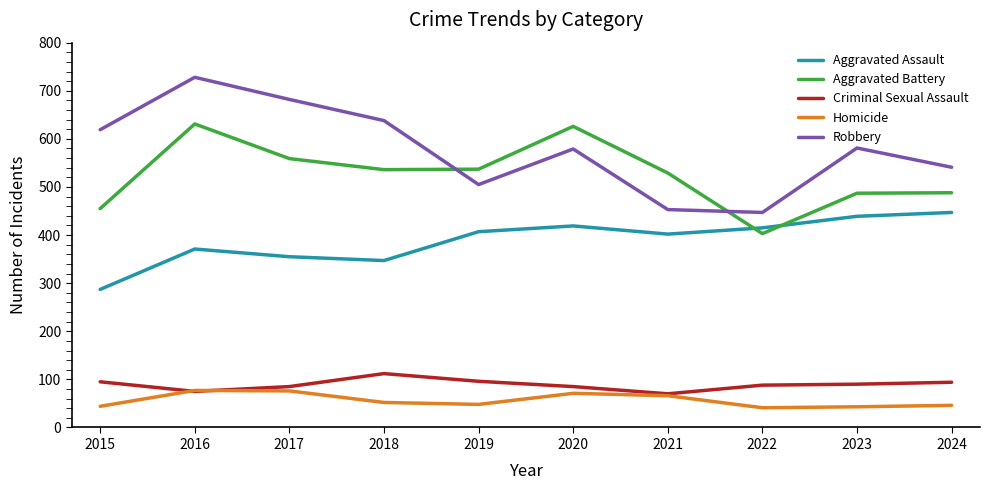

Rank the series at 2024 from highest to lowest value.

Robbery, Aggravated Battery, Aggravated Assault, Criminal Sexual Assault, Homicide